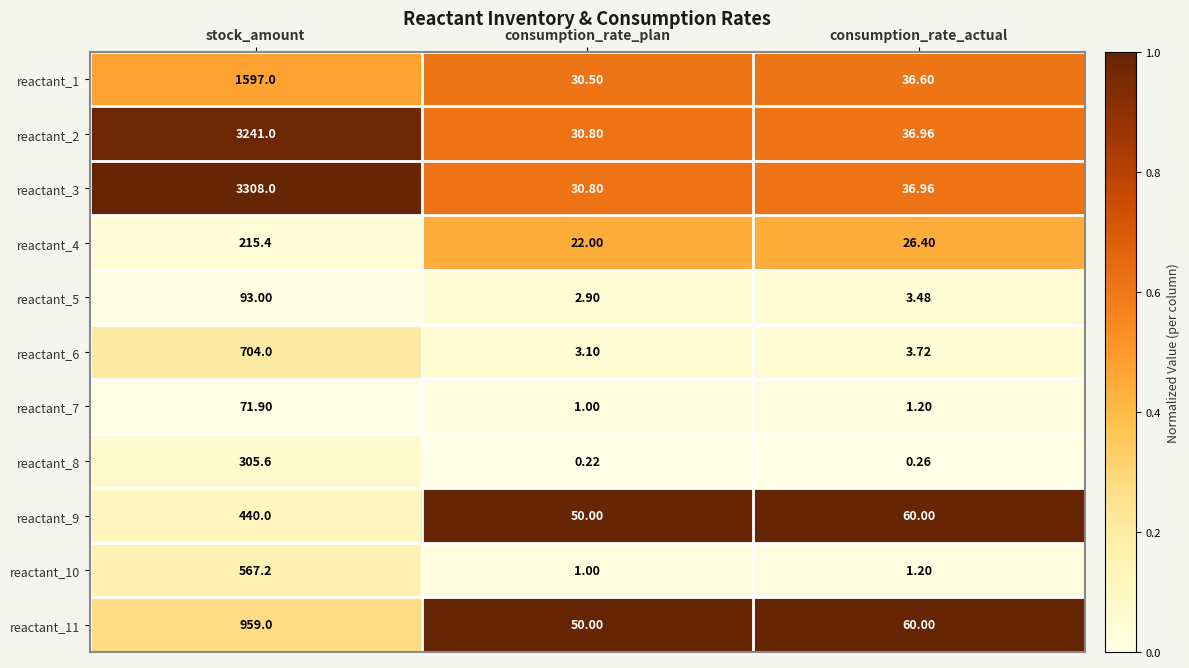

Which category has the lowest value across all series?

consumption_rate_plan